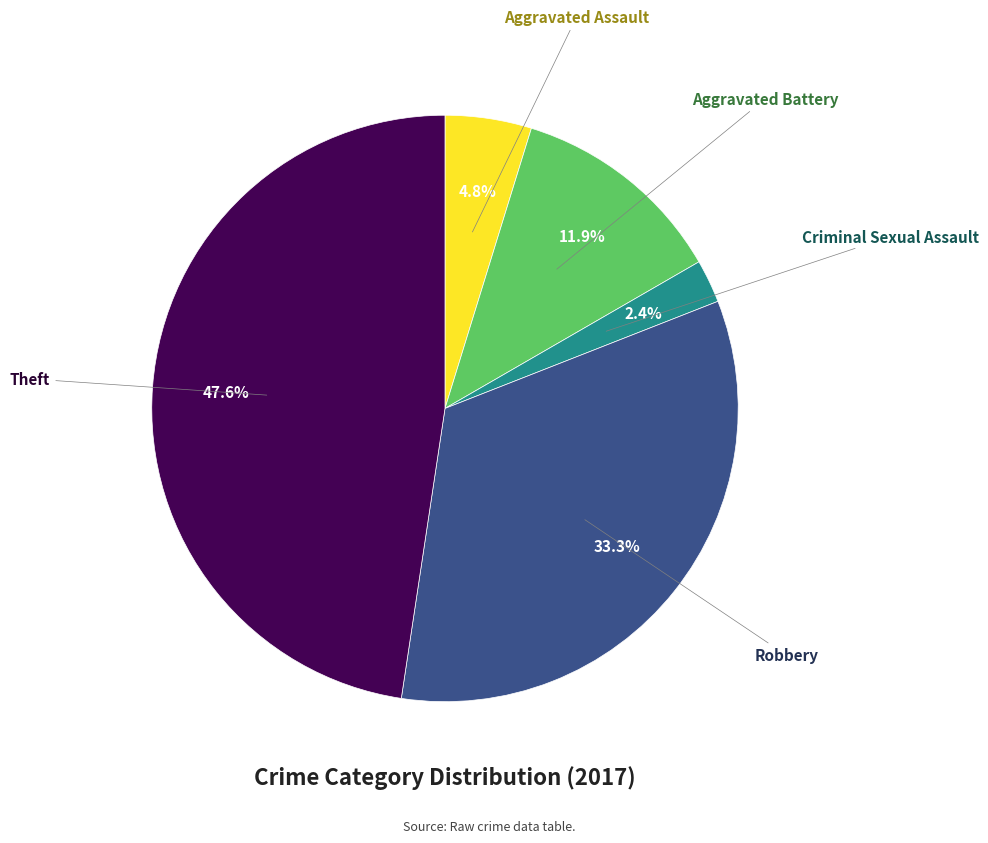

Is there any slice that represents more than half of the pie?

No